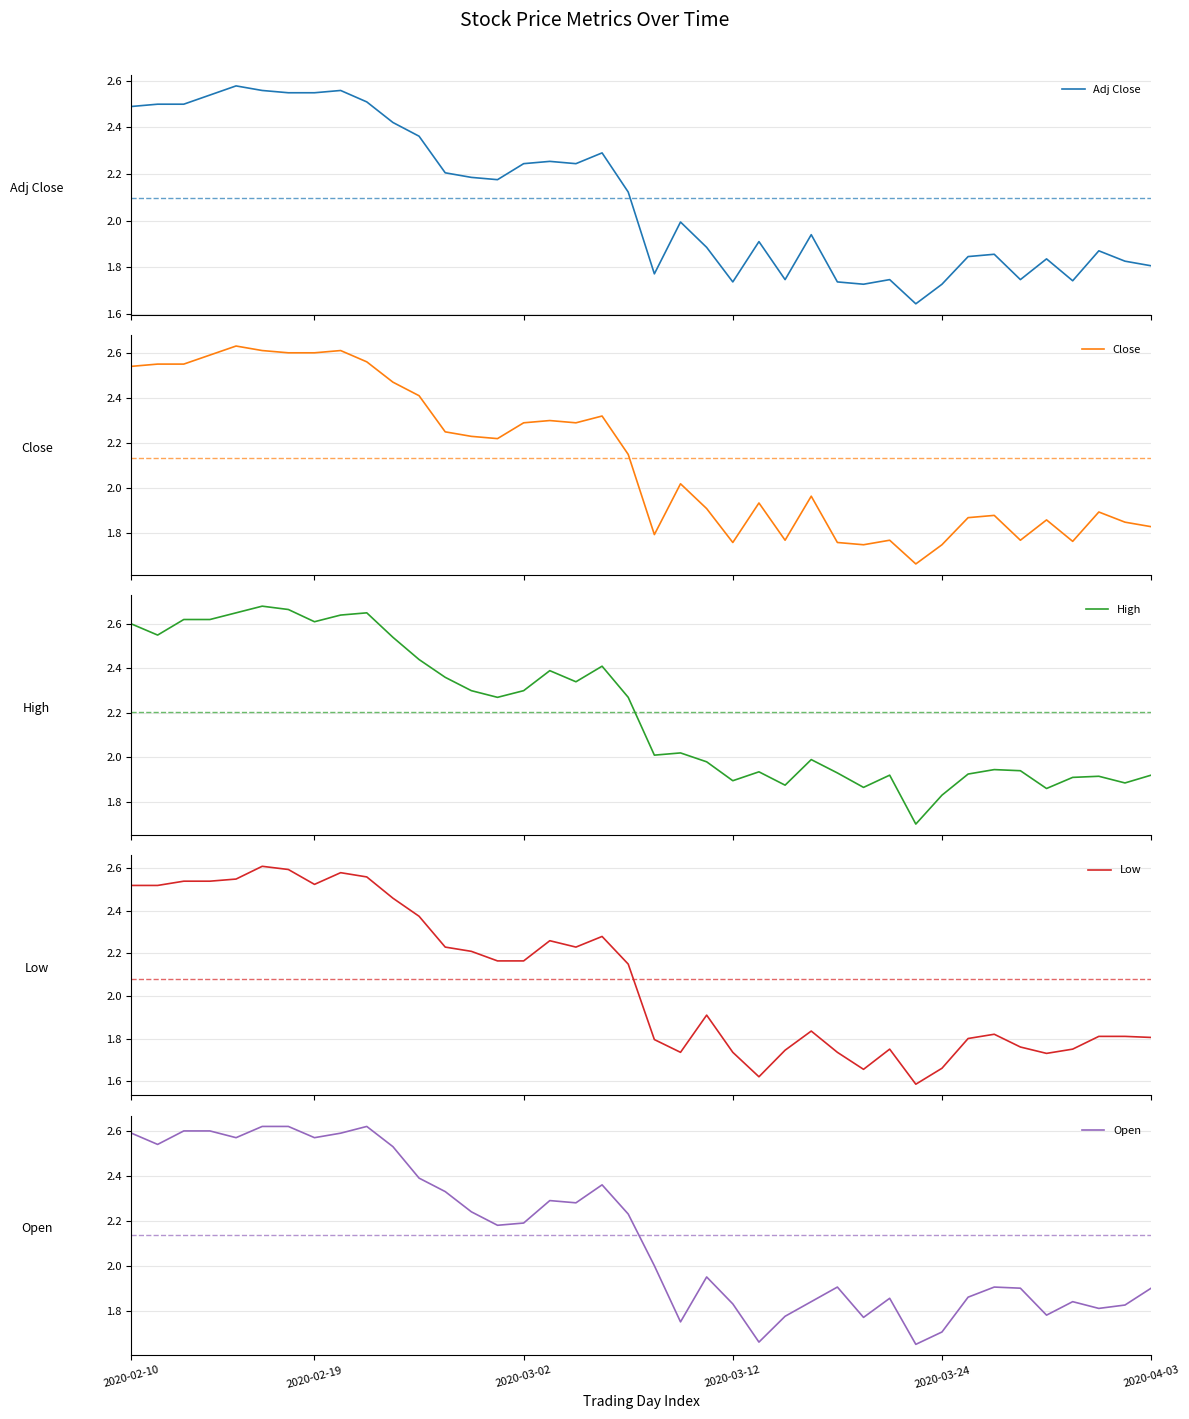

Is it true that Open equals 1.9 at 33?

True